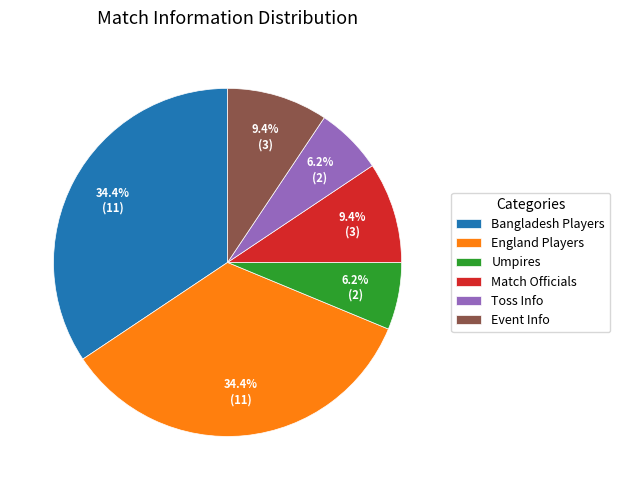

Is there a majority slice in this chart?

No